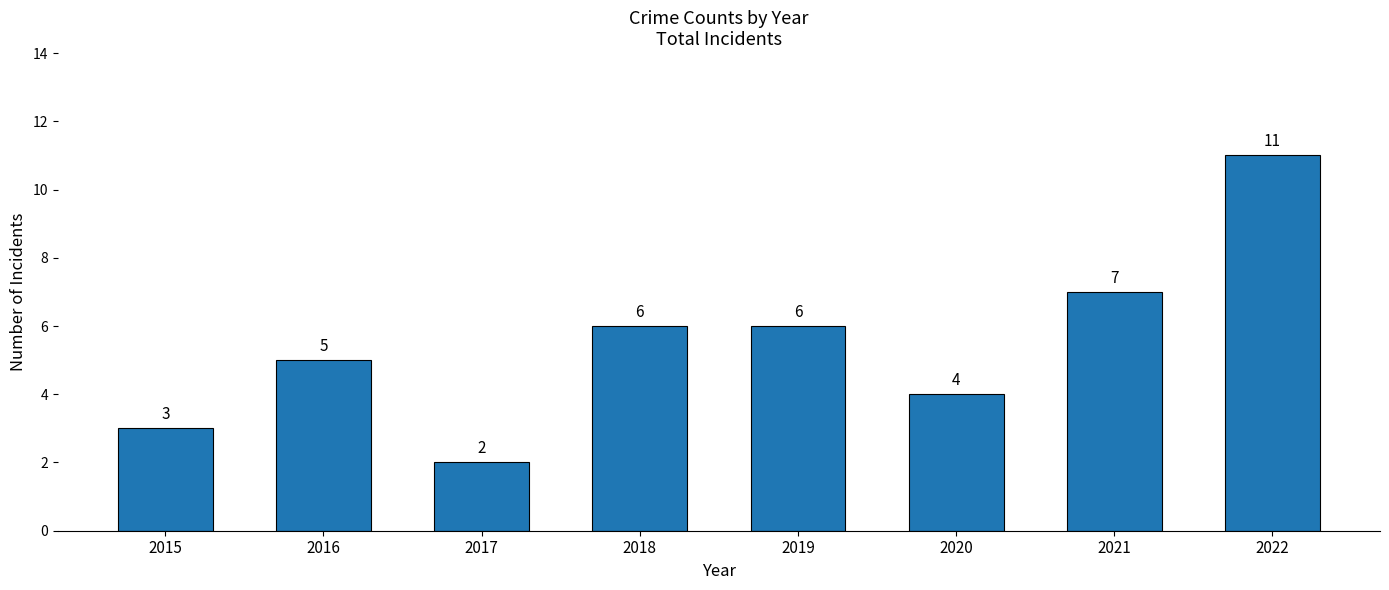

Reading right to left, what are all the values shown in this chart?

11	7	4	6	6	2	5	3